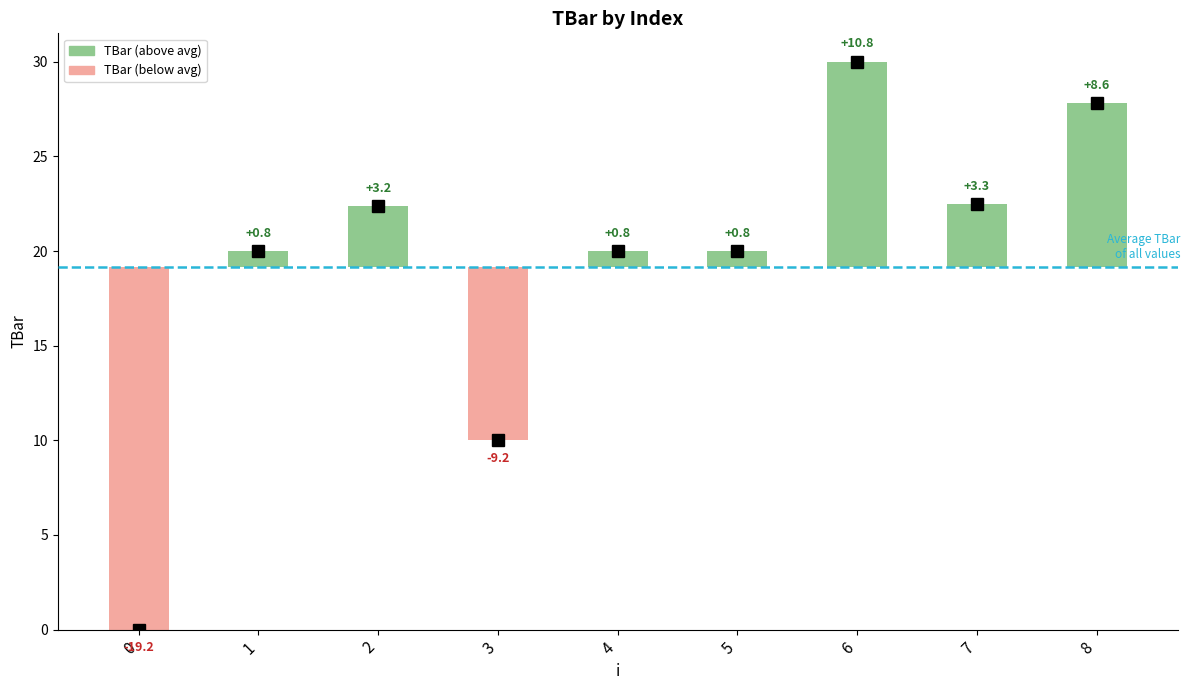

How many categories are shown in the chart?

9